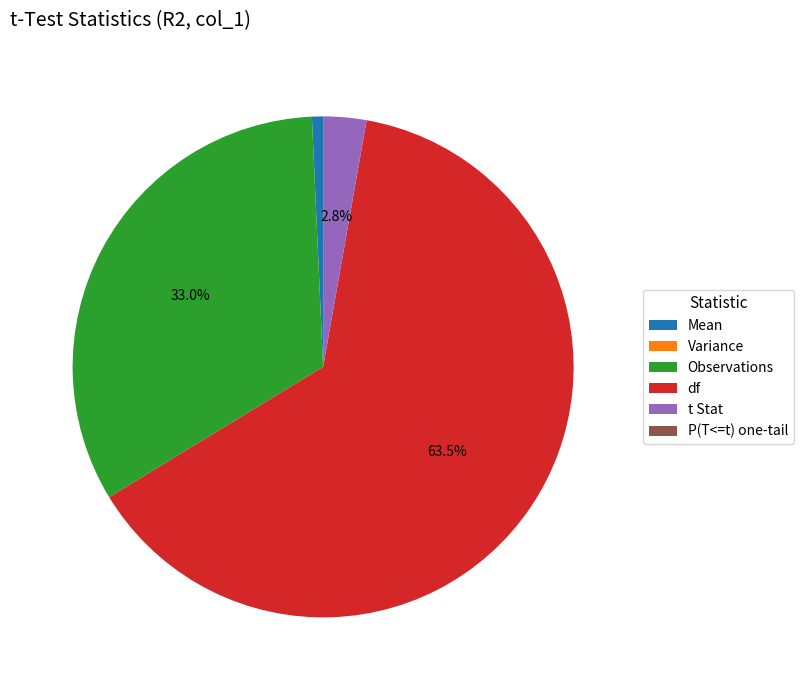

Is the sum of Mean and df greater than half?

Yes